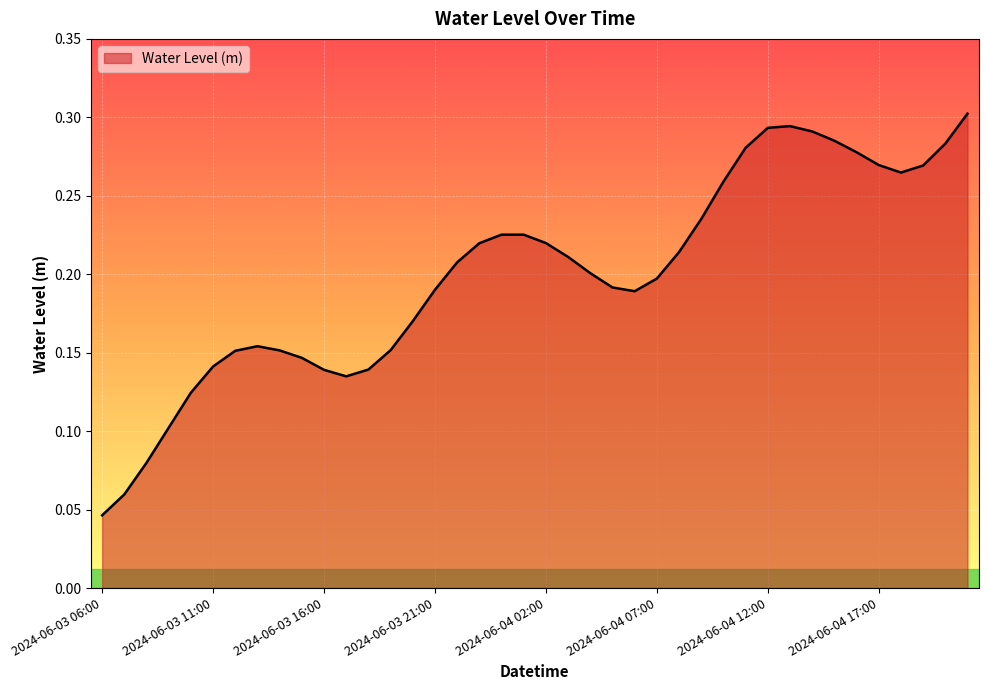

How many values are between 0 and 1?

40